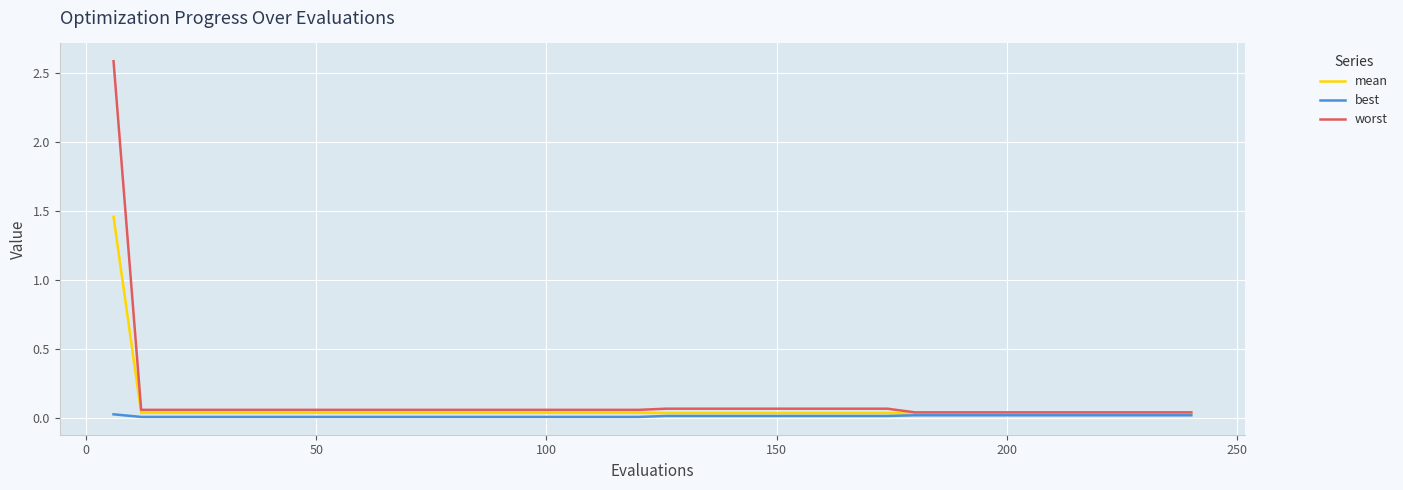

Which series has the largest range (max minus min)?

worst